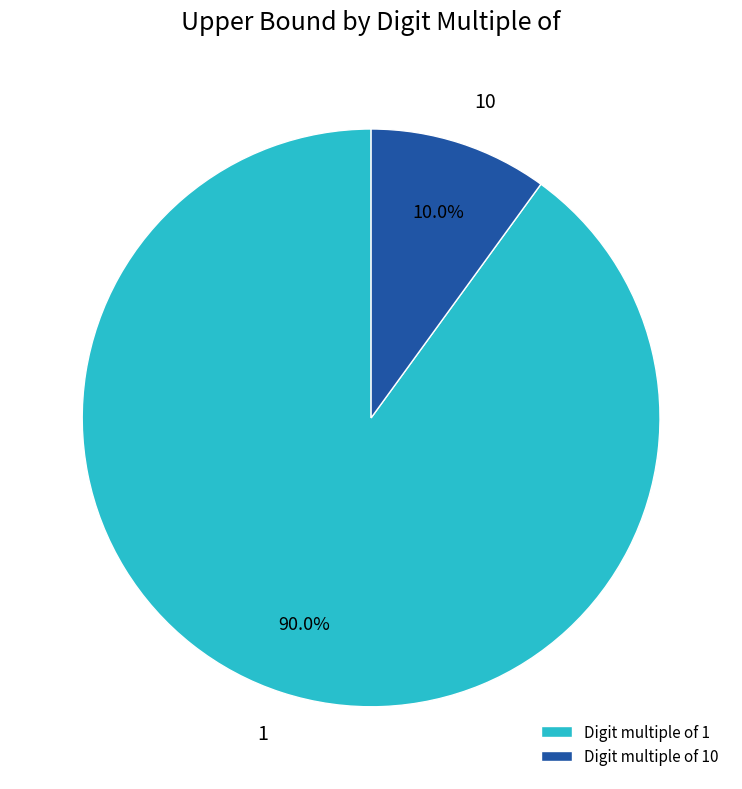

Approximately how many times larger is the value at 1 compared to 10?

9.0